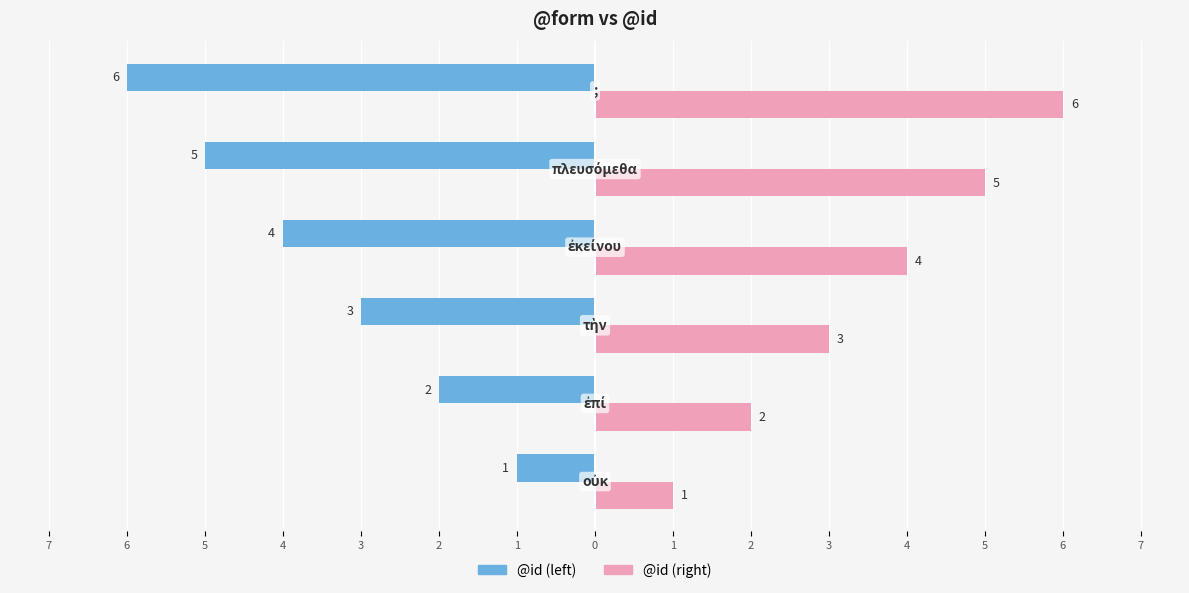

Which series has the largest total across all categories?

@id (right)